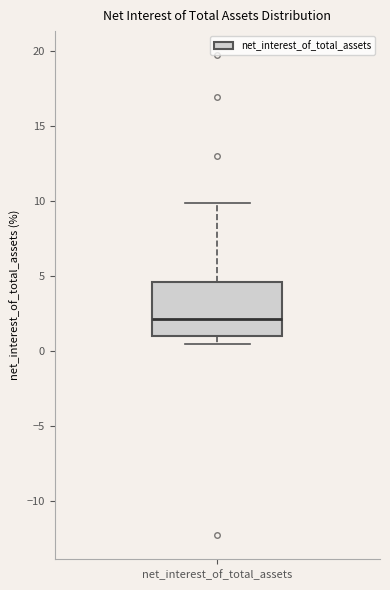

Where does the lower whisker of the box for net_interest_of_total_assets end on the y-axis? The values are not printed on the chart, so give them approximately, as read against the axis.

0.5